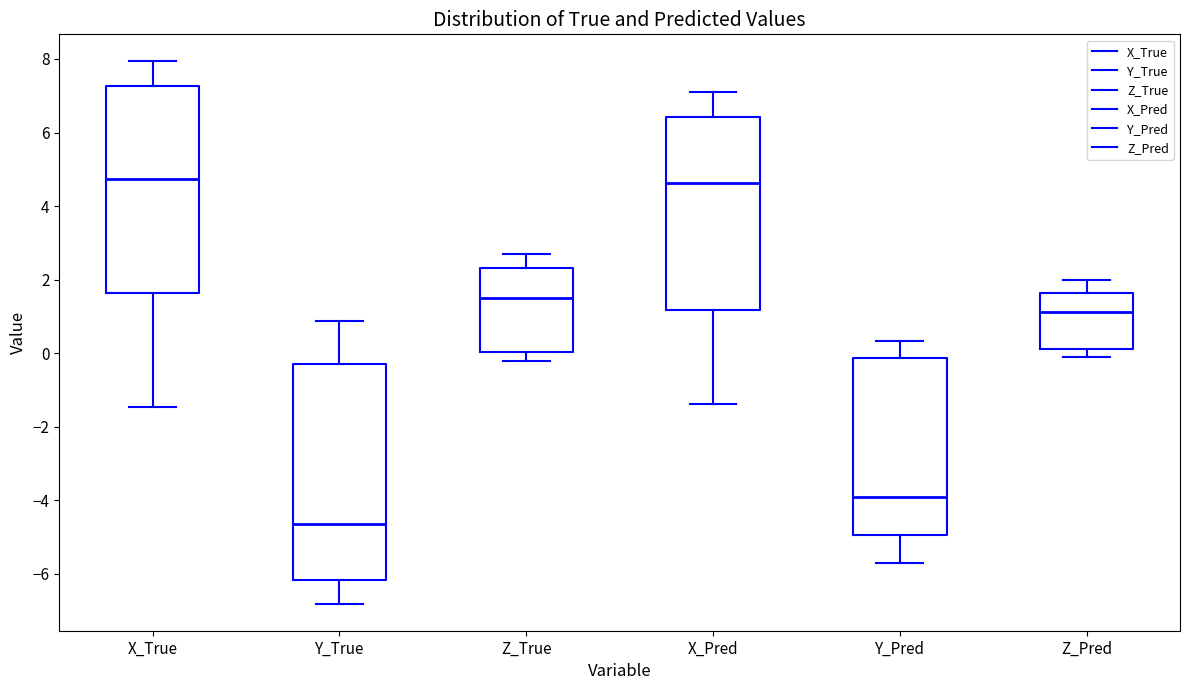

Where does the lower whisker of the box for Y_Pred end on the y-axis? The values are not printed on the chart, so give them approximately, as read against the axis.

-5.8